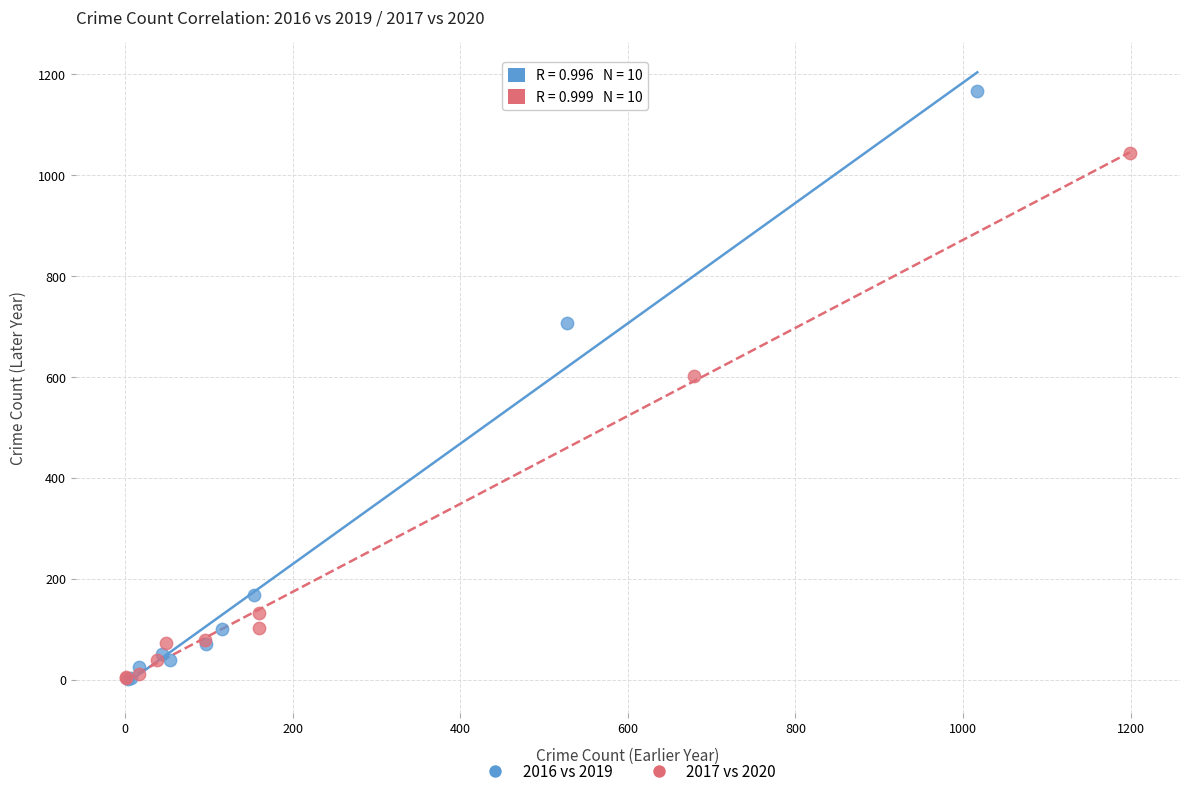

Which series contains the highest Y value?

2016 vs 2019